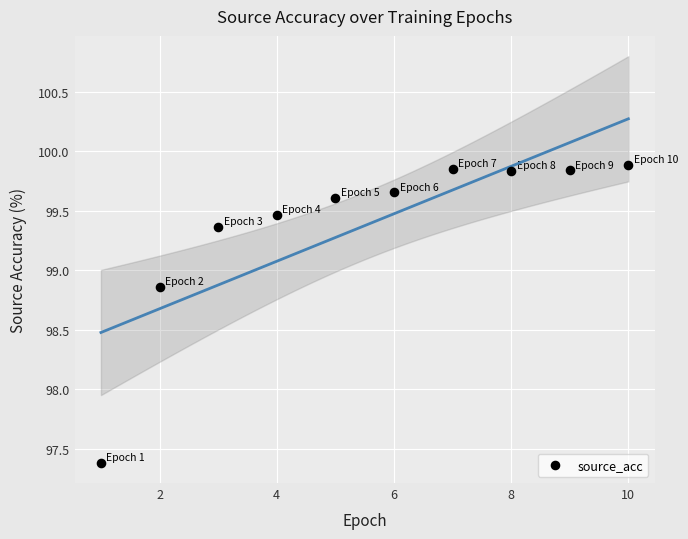

What is the range of Y values (max minus min)?

2.5